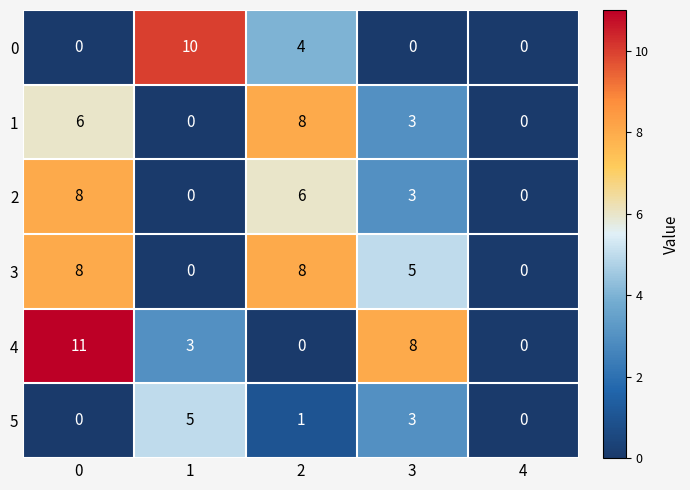

Reading left to right, transcribe all the data shown in this chart.

0: 0=0	1=10	2=4	3=0	4=0
1: 0=6	1=0	2=8	3=3	4=0
2: 0=8	1=0	2=6	3=3	4=0
3: 0=8	1=0	2=8	3=5	4=0
4: 0=11	1=3	2=0	3=8	4=0
5: 0=0	1=5	2=1	3=3	4=0